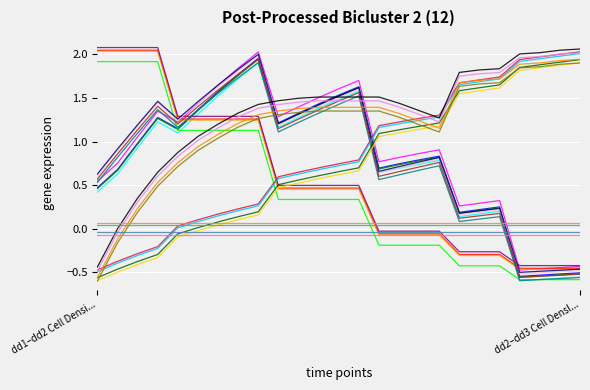

At which label does N dead reach its peak?

dd1–dd2 Cell Densi...